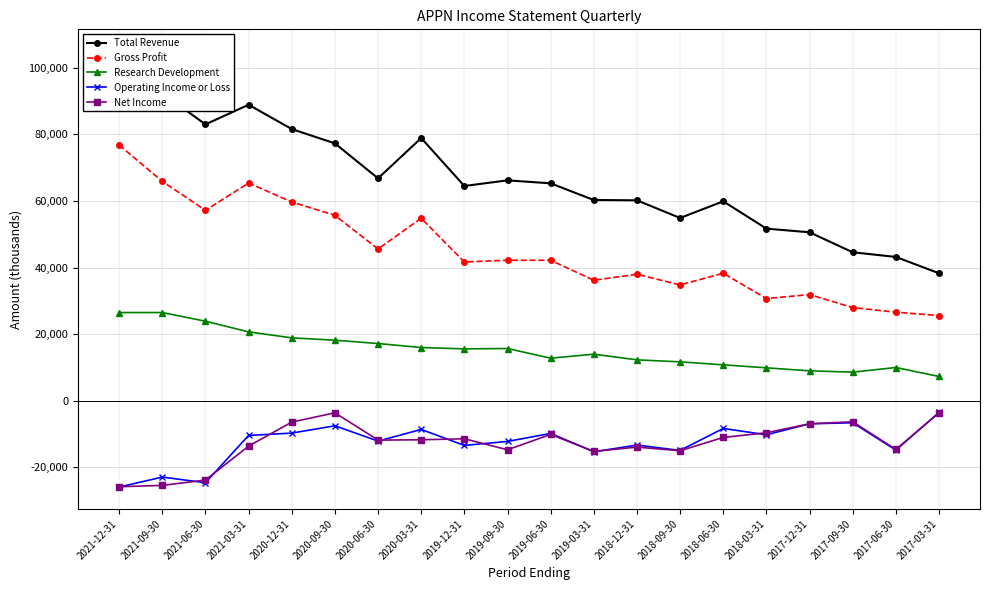

Does the chart have visible grid lines?

Yes